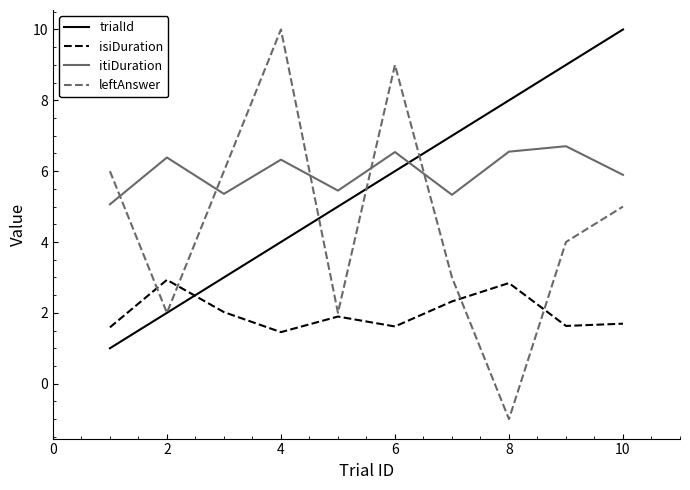

What is the average value of the isiDuration series?

2.0